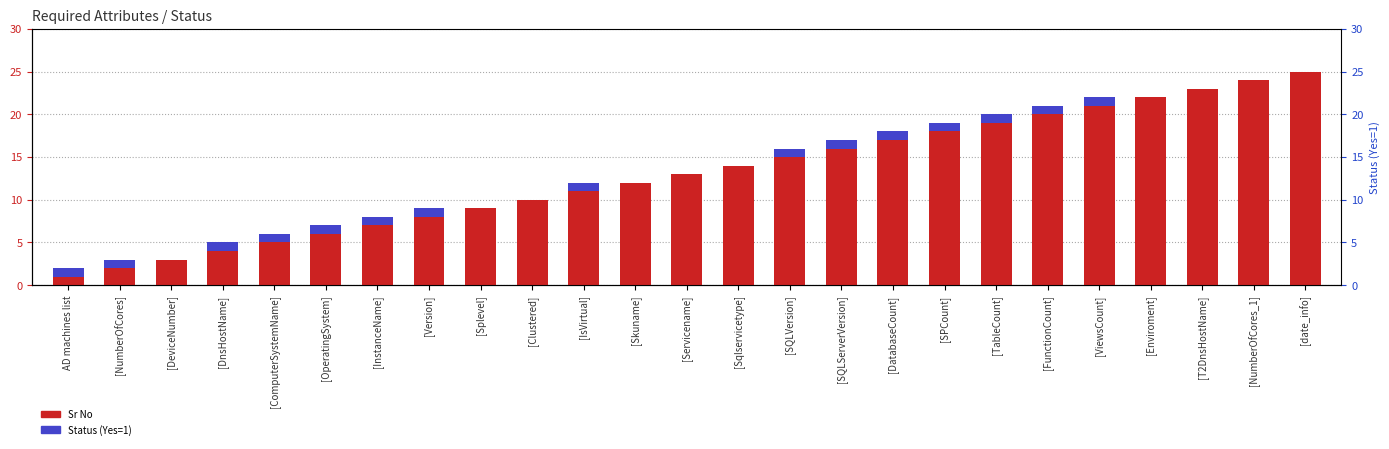

How many Status (Yes=1) values are between 0 and 1?

25